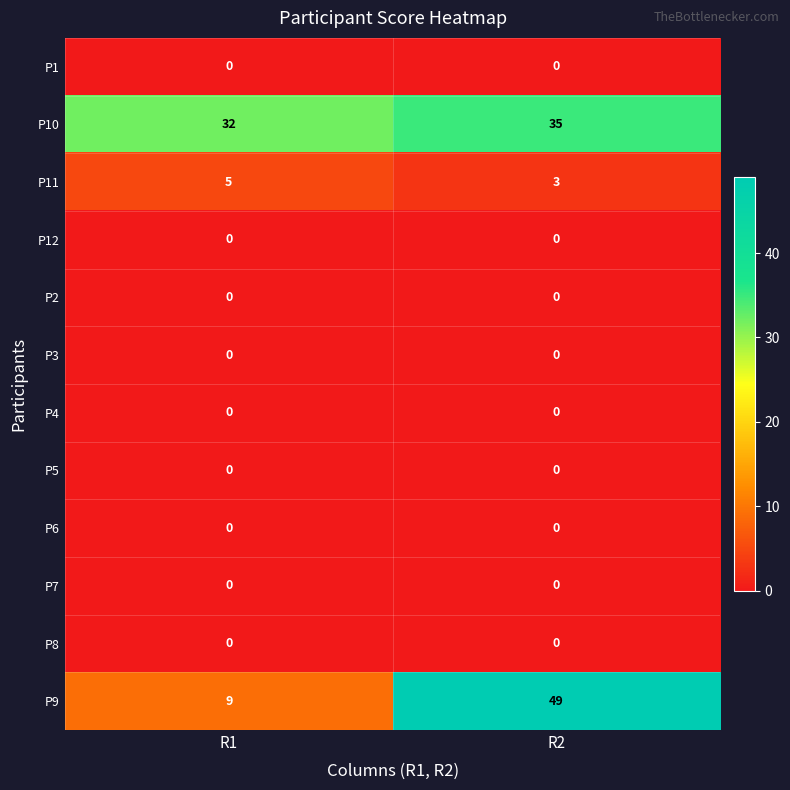

How many distinct data groups are displayed?

12